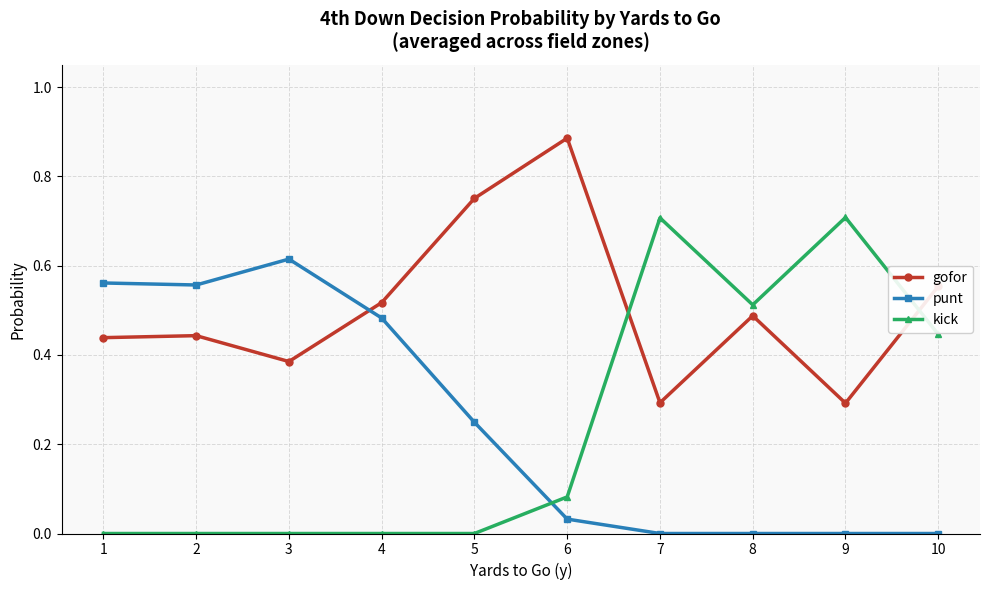

Does the chart have visible grid lines?

Yes